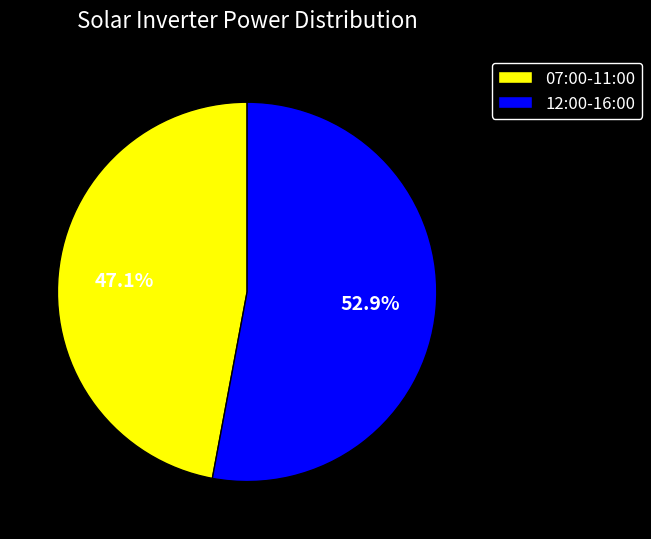

Approximately how many times larger is the value at 07:00-11:00 compared to 12:00-16:00?

0.9